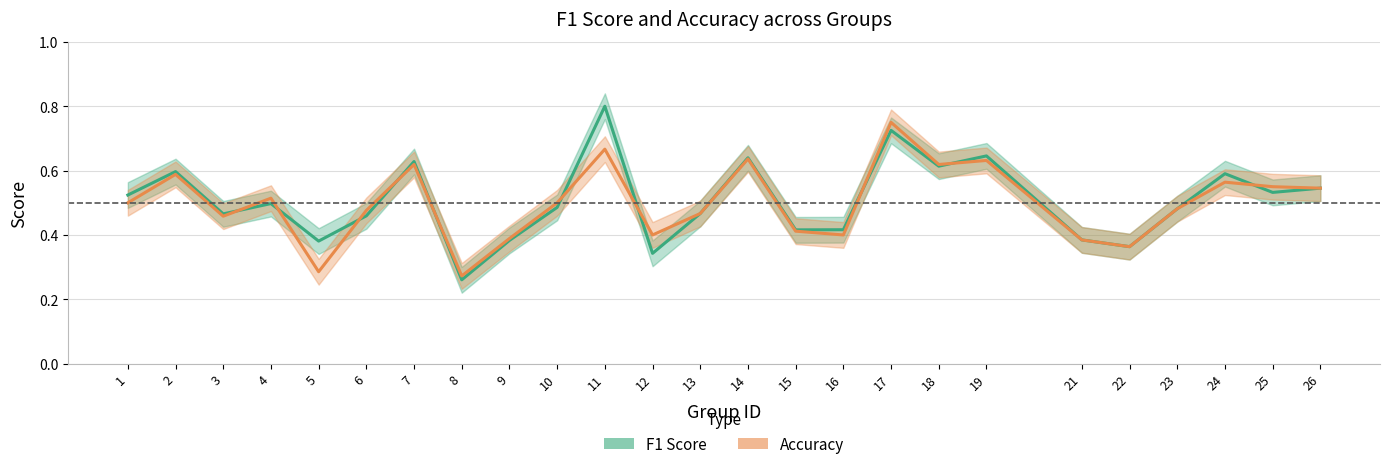

Between which two adjacent categories do f1_line and accuracy_line first intersect?

3 and 4